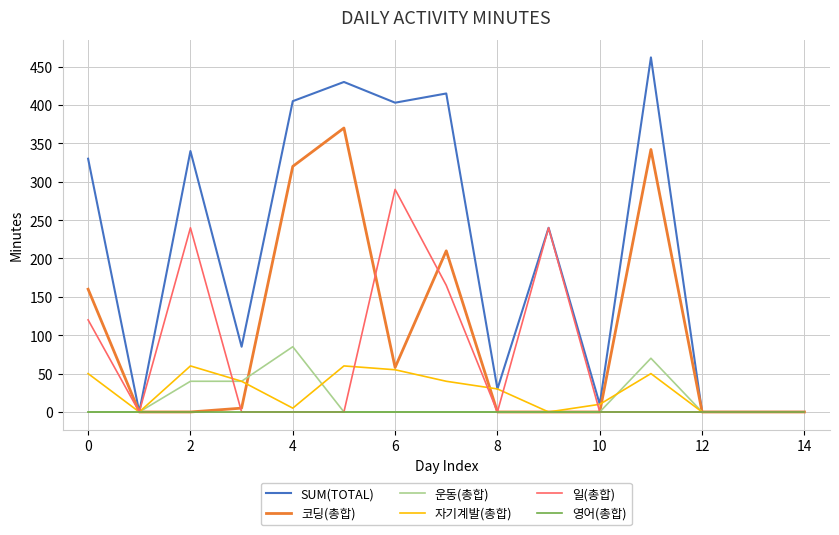

List the series in order of their peak value, highest first.

SUM(TOTAL), 코딩(총합), 일(총합), 운동(총합), 자기계발(총합), 영어(총합)